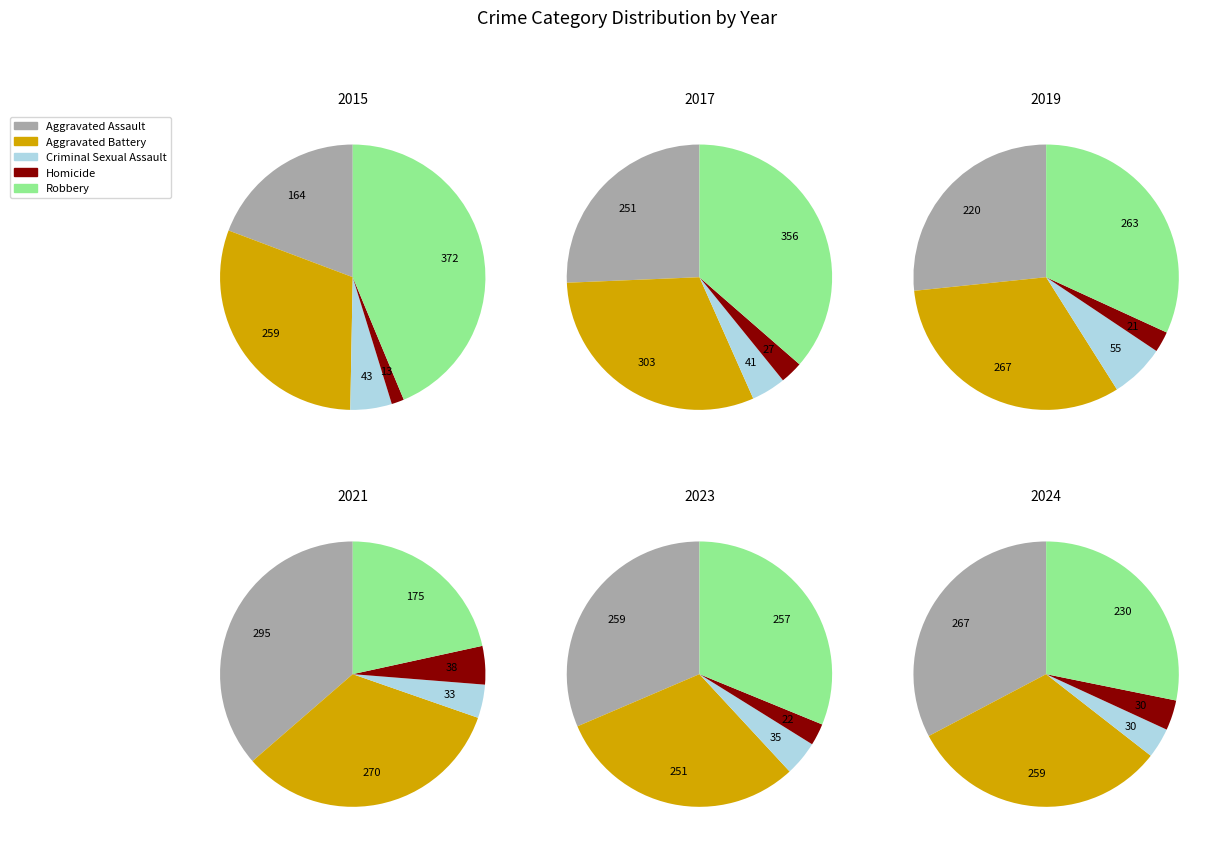

To the nearest percent, what is the difference between the largest and smallest slice percentages?

32%